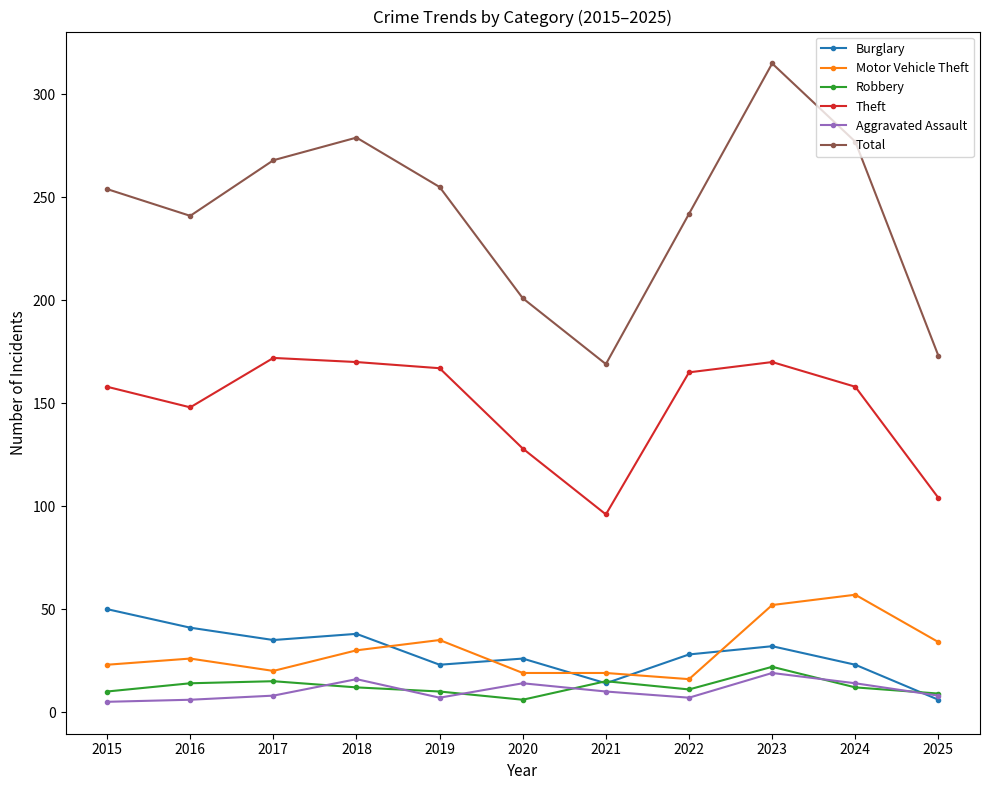

What is the value of the Burglary point at the 8th from the left?

28